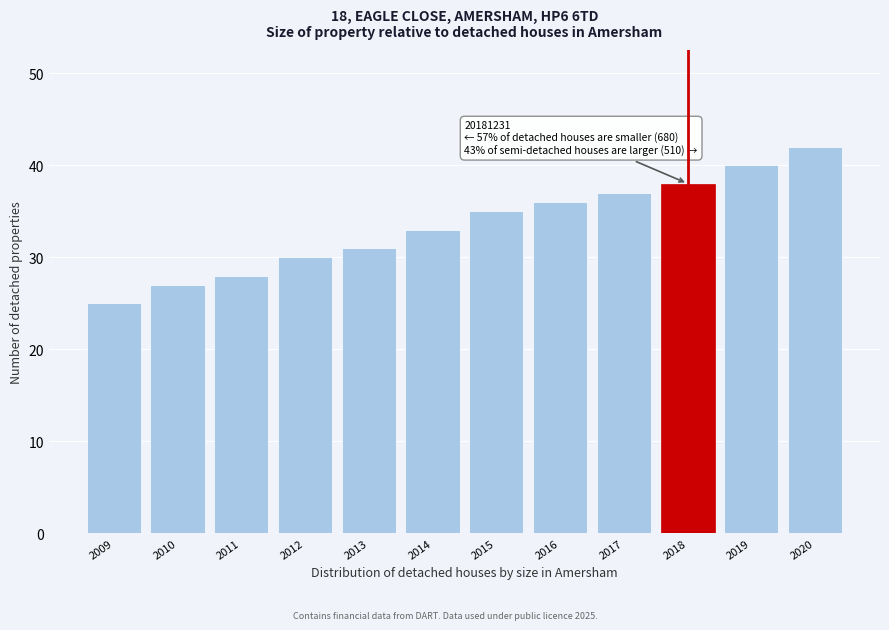

Reading right to left, what are all the values shown in this chart?

42	40	38	37	36	35	33	31	30	28	27	25